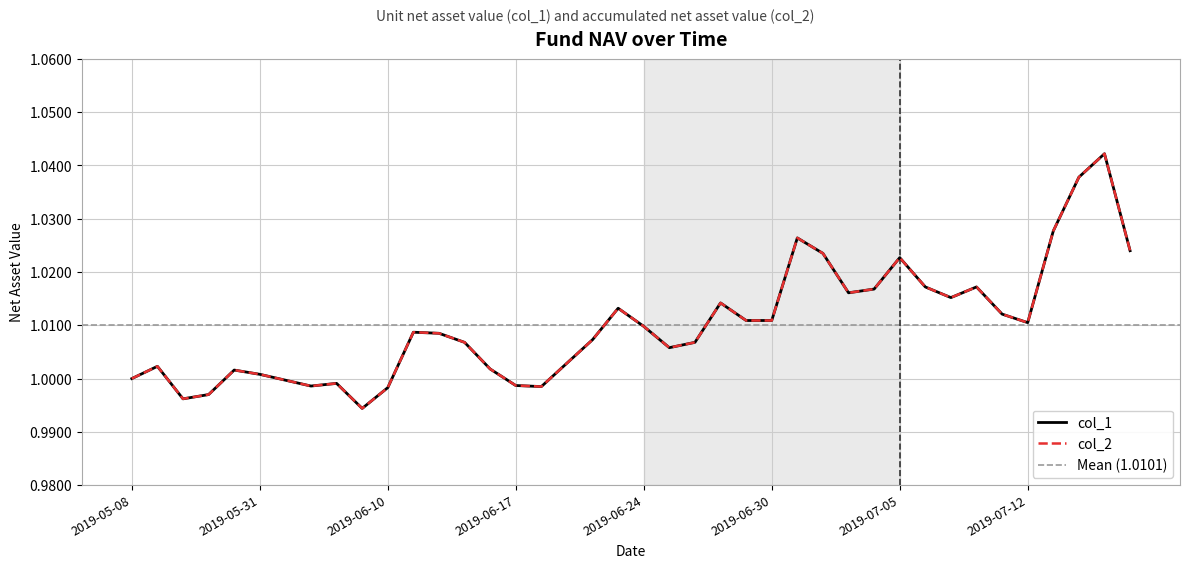

How many lines are shown in the chart?

2